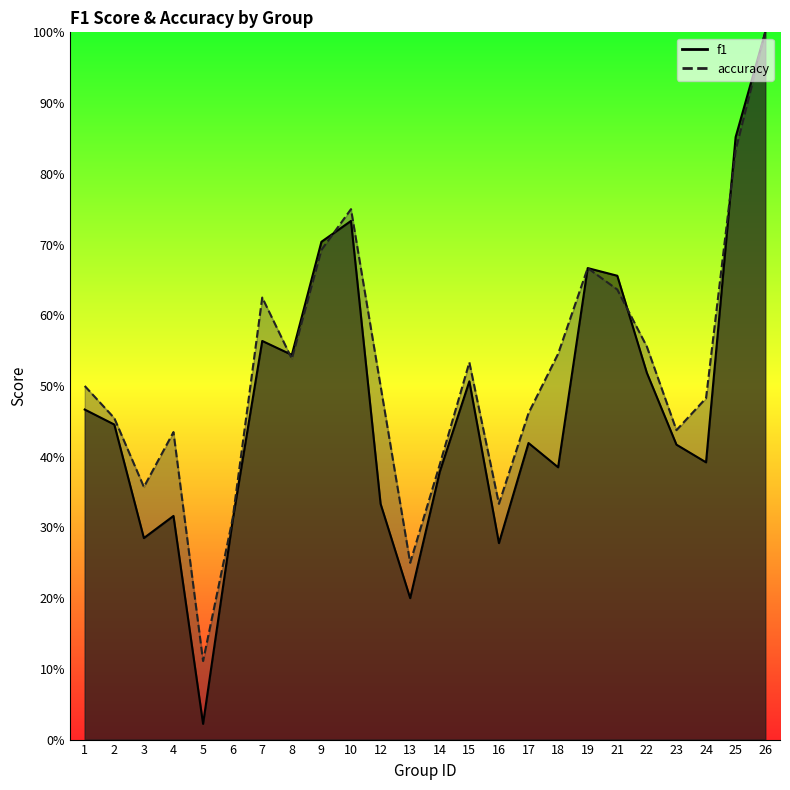

Count the number of categories in the chart.

24